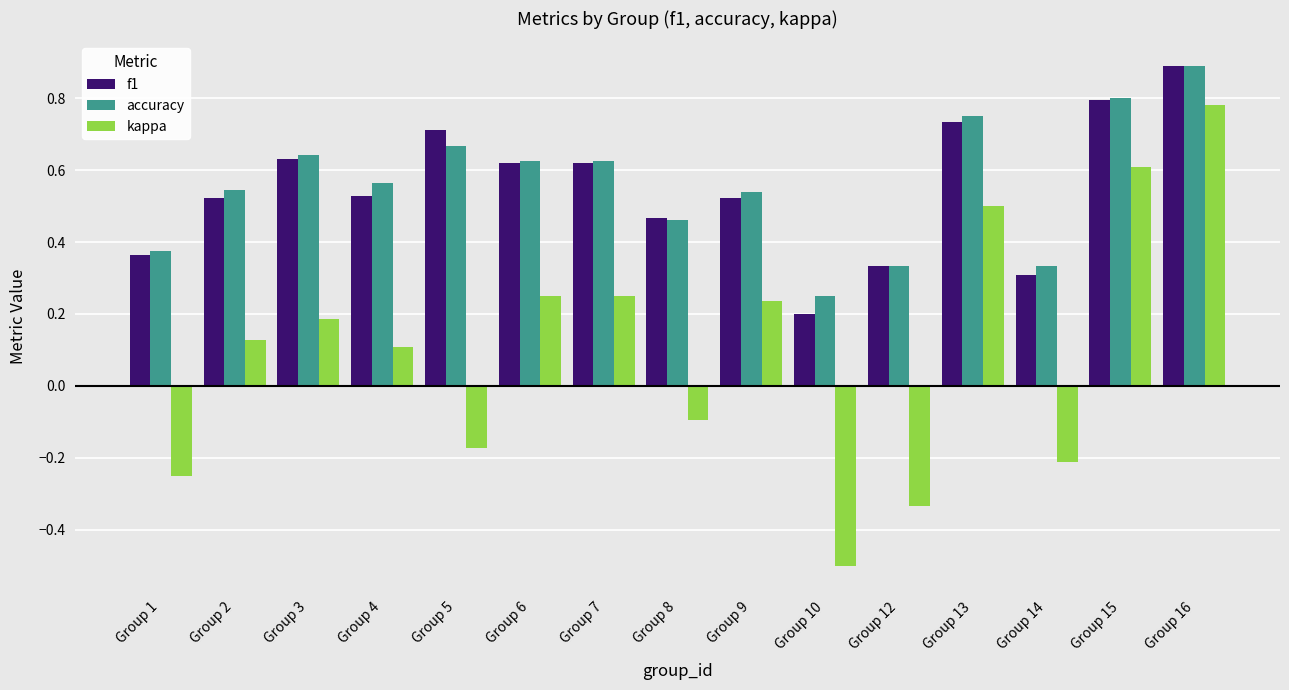

List the labels in order of f1 value, largest first.

Group 16, Group 15, Group 13, Group 5, Group 3, Group 6, Group 7, Group 4, Group 2, Group 9, Group 8, Group 1, Group 12, Group 14, Group 10